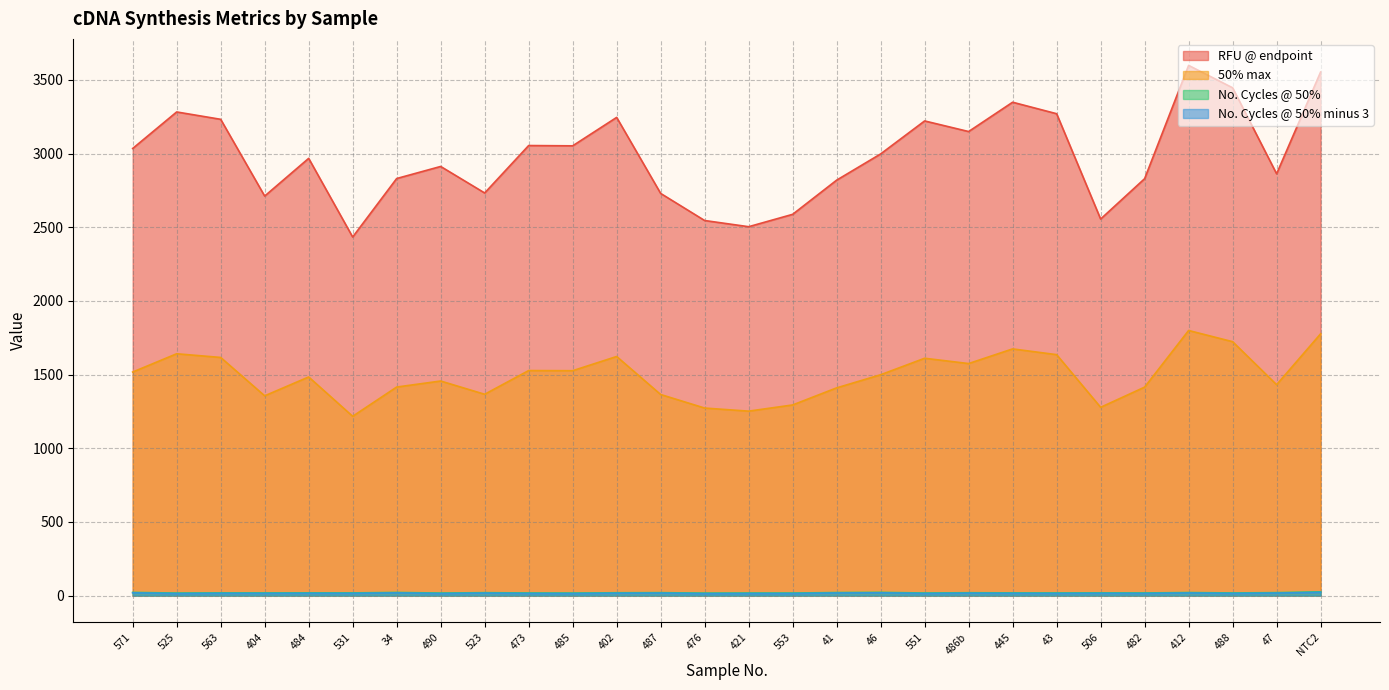

In 50% max, how many points are higher than both neighbors (excluding endpoints)?

8